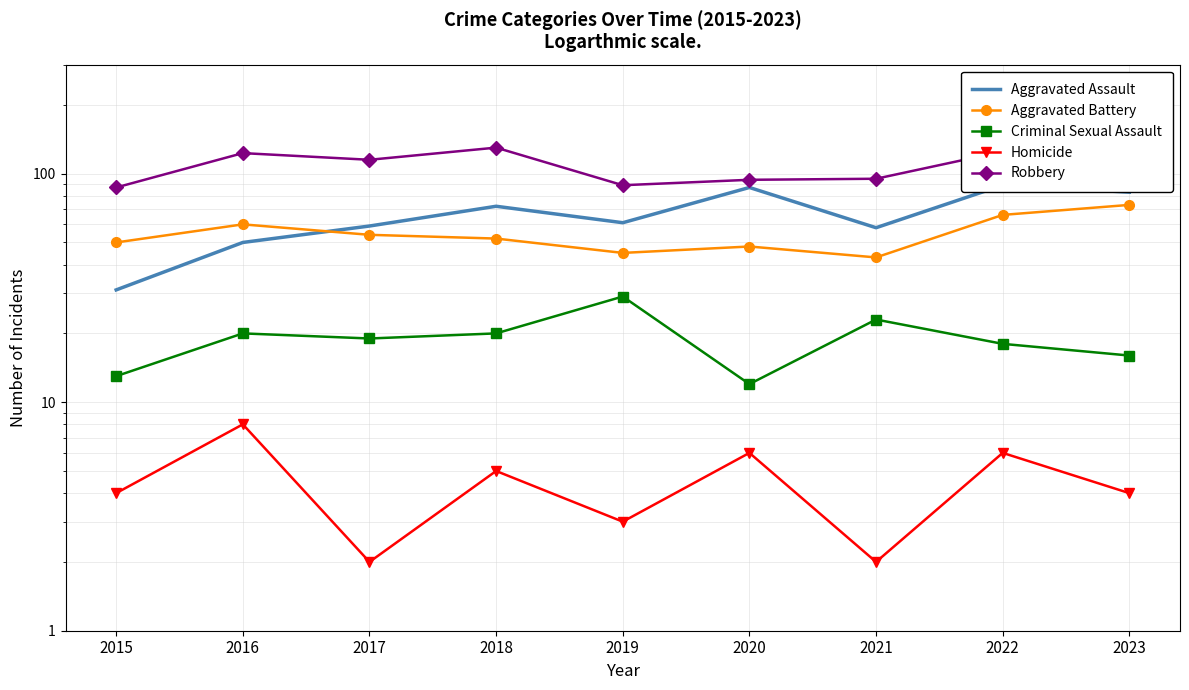

Which label corresponds to the smallest value in the chart?

2017